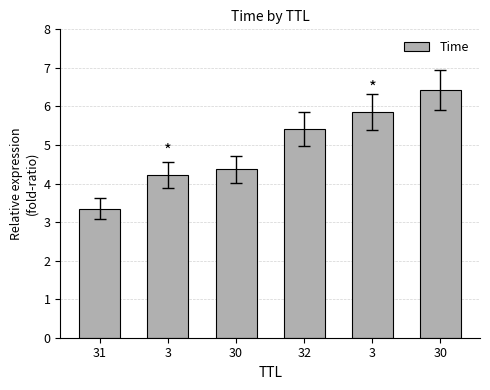

How many bars are there in total?

6